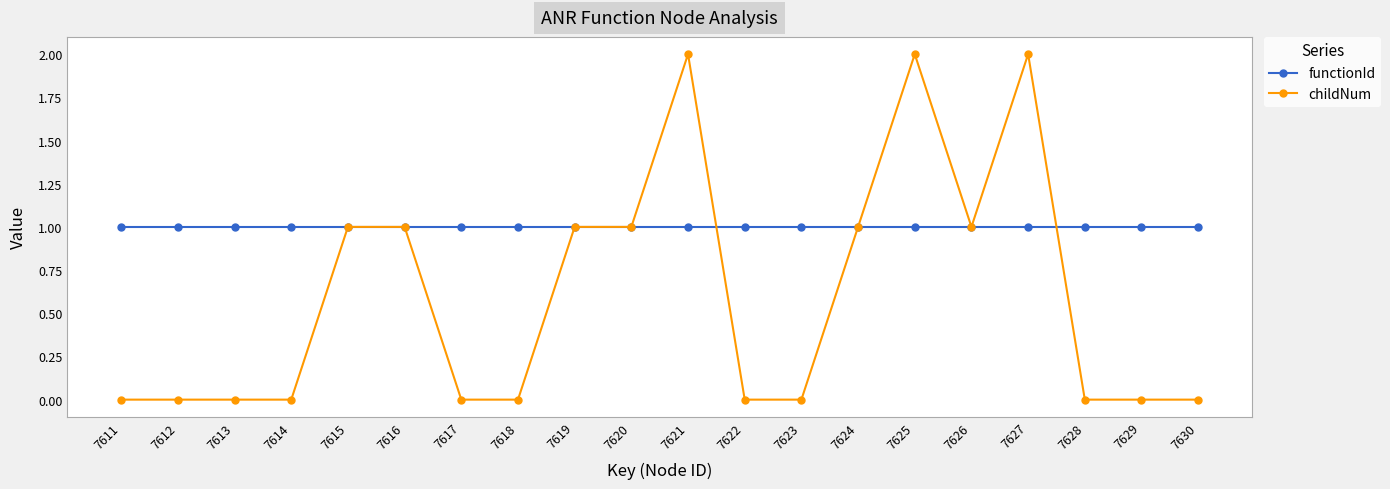

What is the highest value of the childNum series?

2